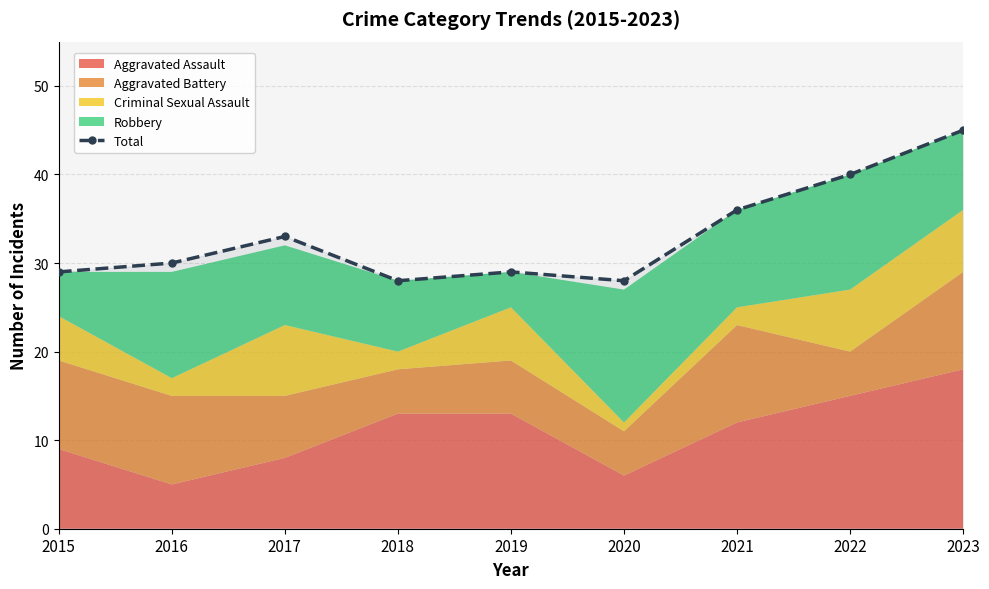

What is the change in value from 2015 to 2022?

+11